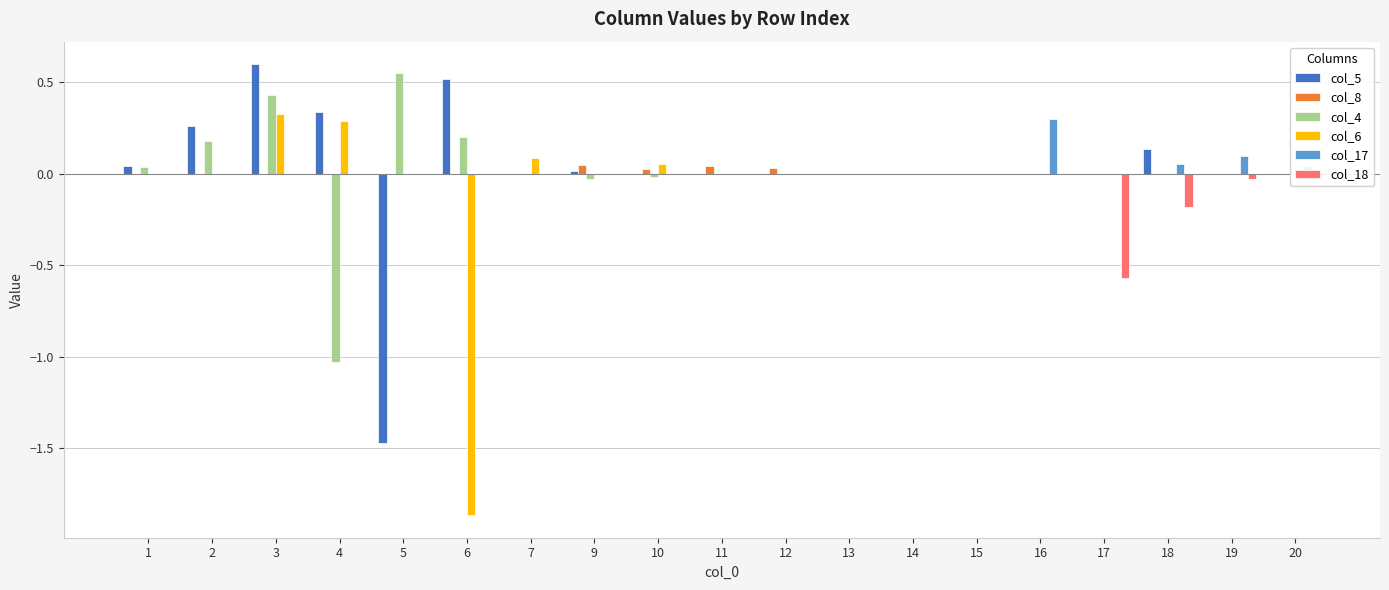

List the labels in order of col_17 value, largest first.

16, 19, 18, 20, 1, 2, 3, 4, 5, 6, 7, 9, 10, 11, 12, 13, 14, 15, 17